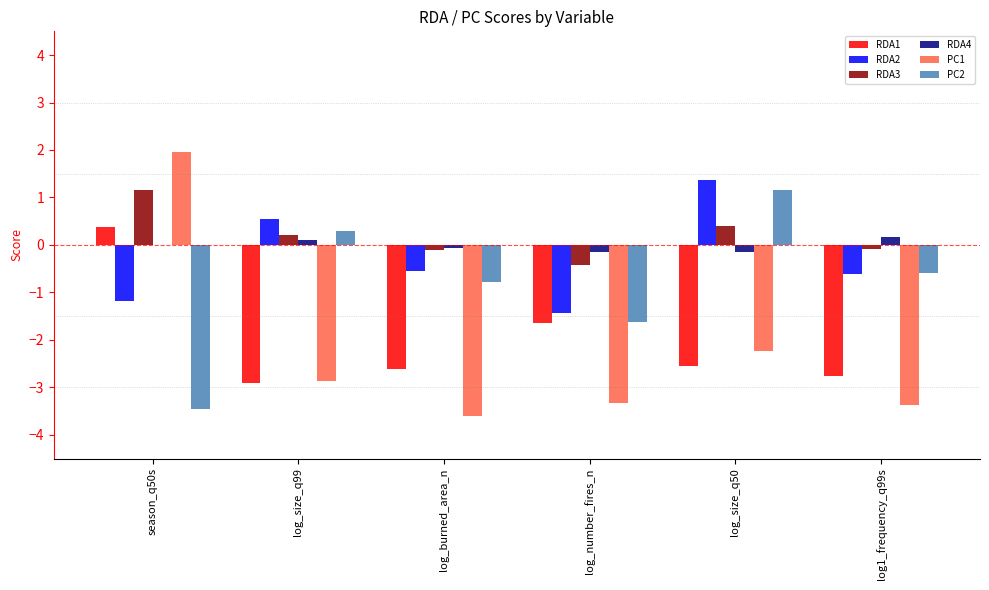

How many data points does each series have?

6